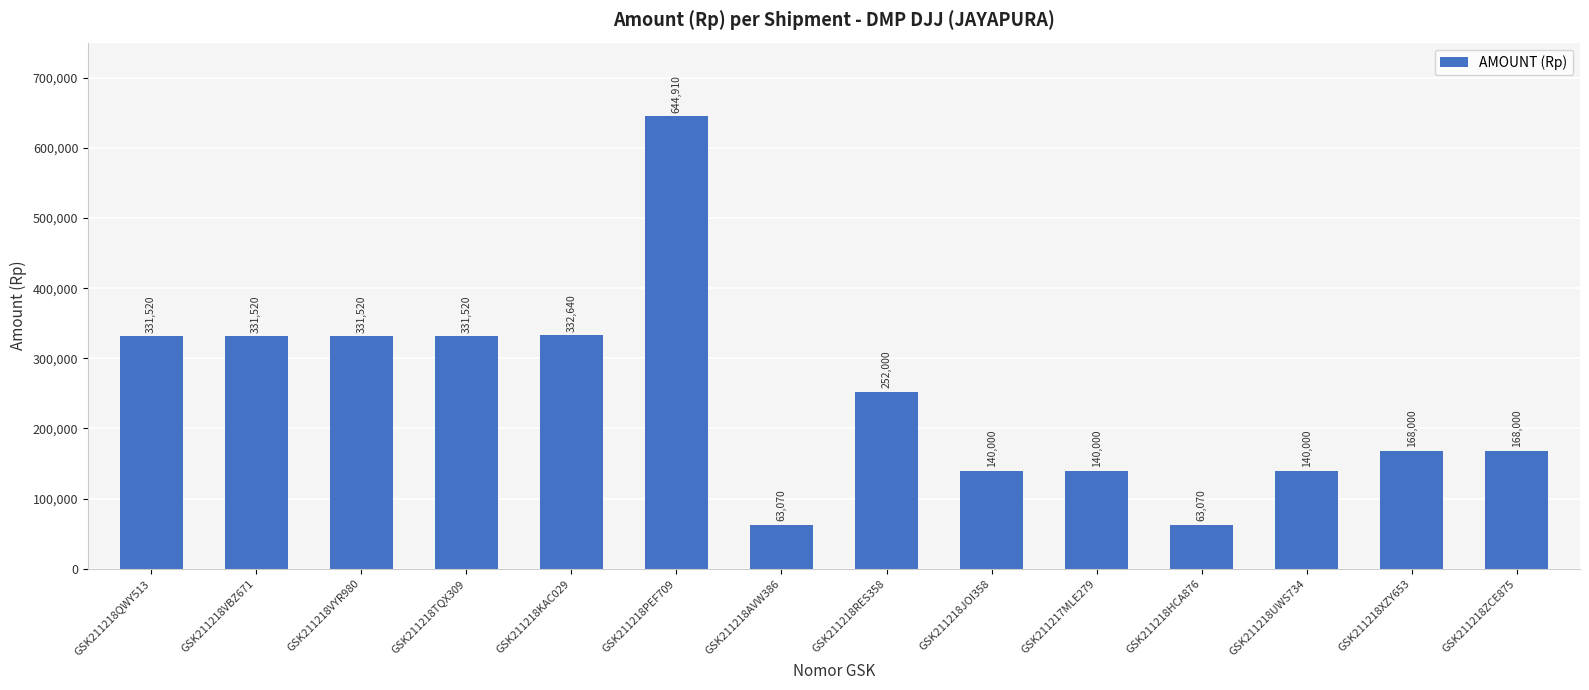

Is it true that the value at GSK211218VBZ671 is 67370?

False